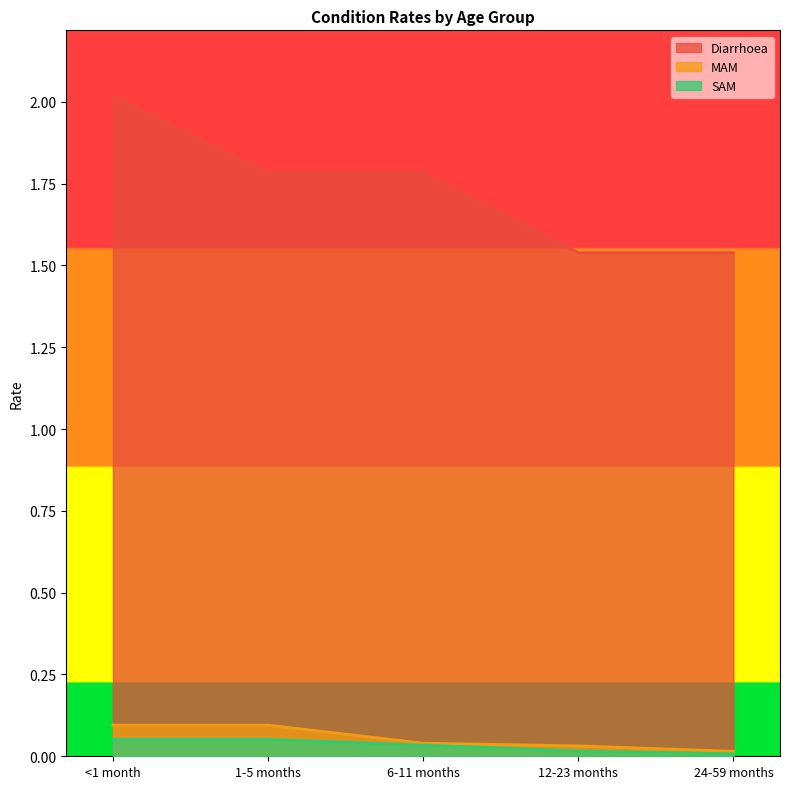

How many data points does each series have?

5